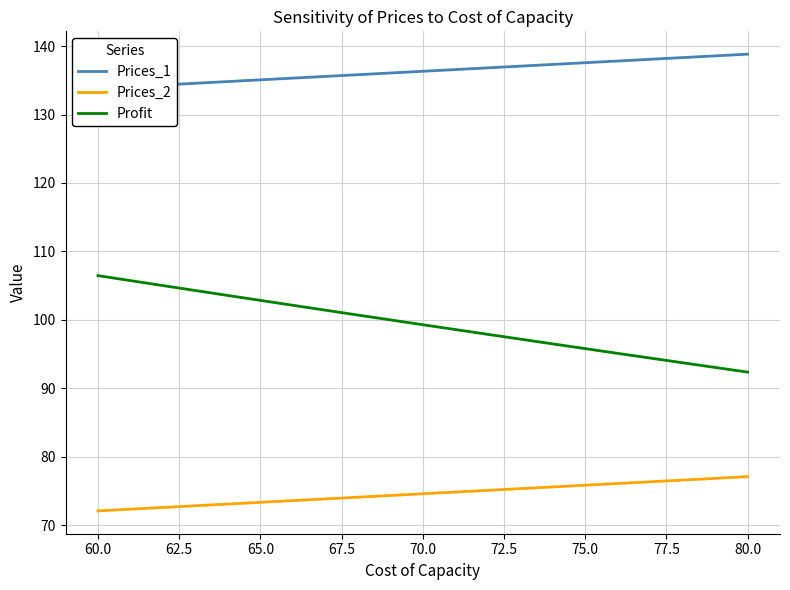

Which series has the largest range (max minus min)?

Profit